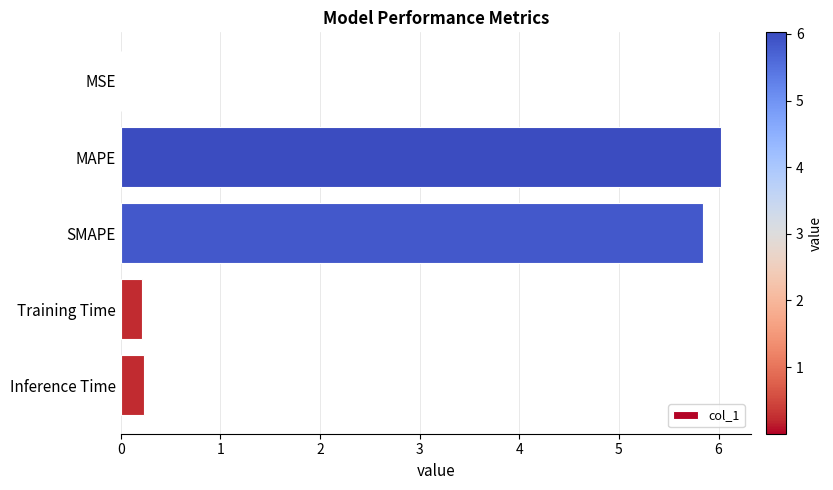

What is the sum of all values?

12.3